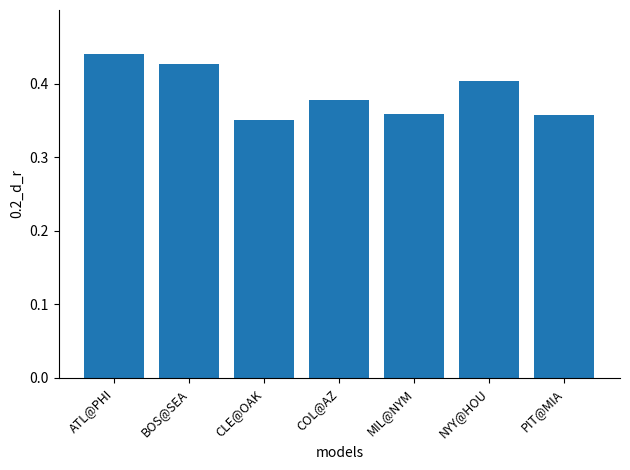

How many data points does each series have?

7